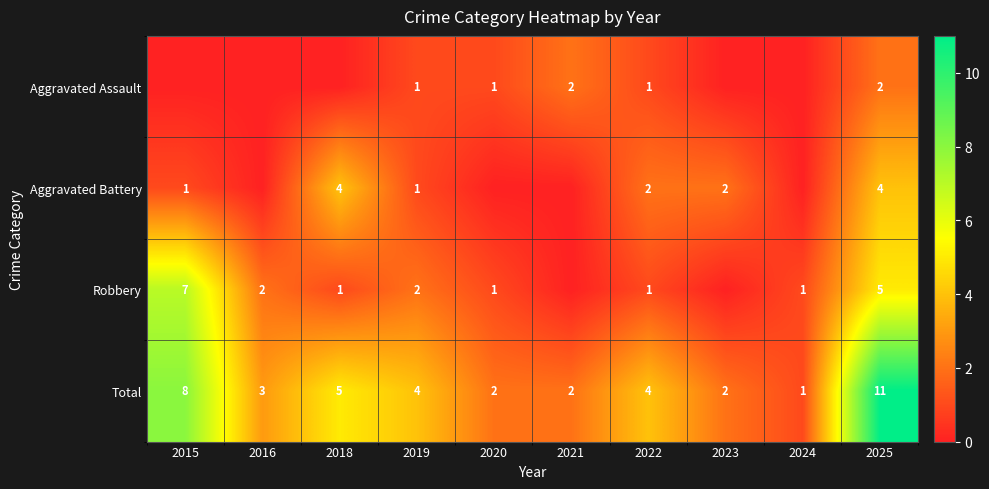

How many distinct data groups are displayed?

4